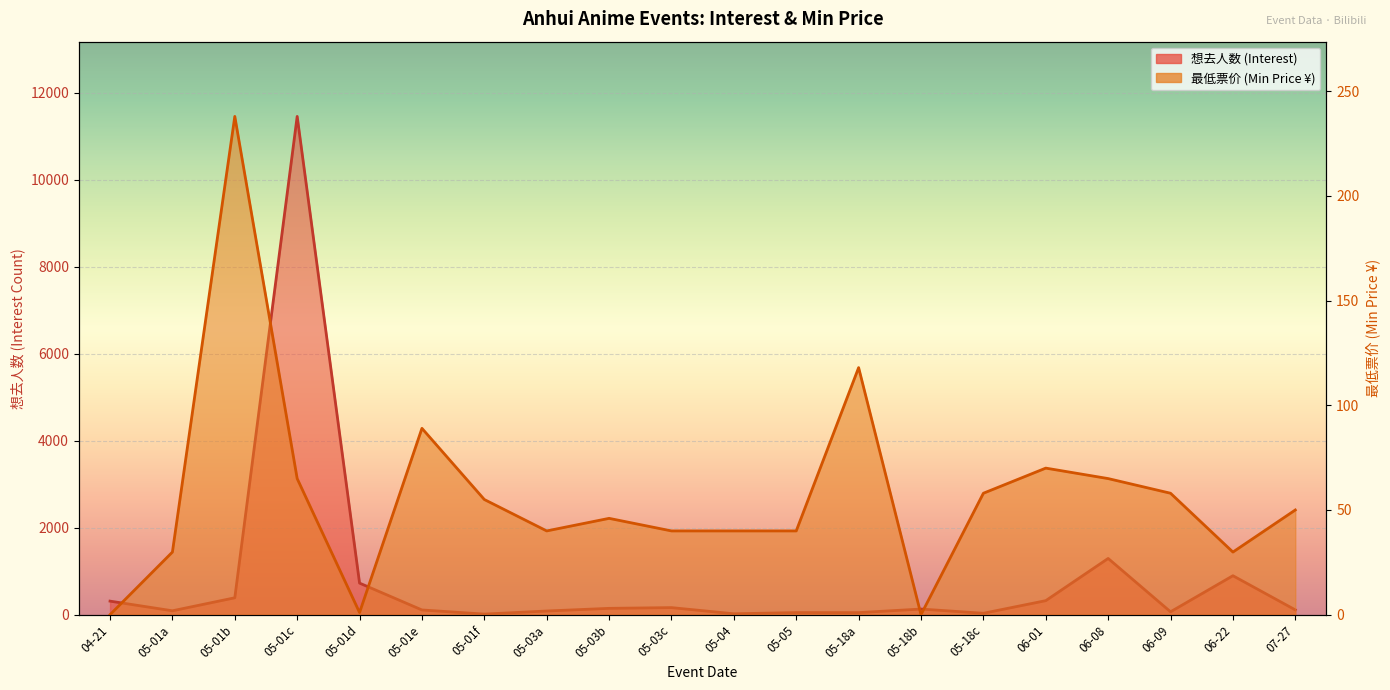

Between 2024-06-09 and 2024-07-27, which is larger?

2024-07-27